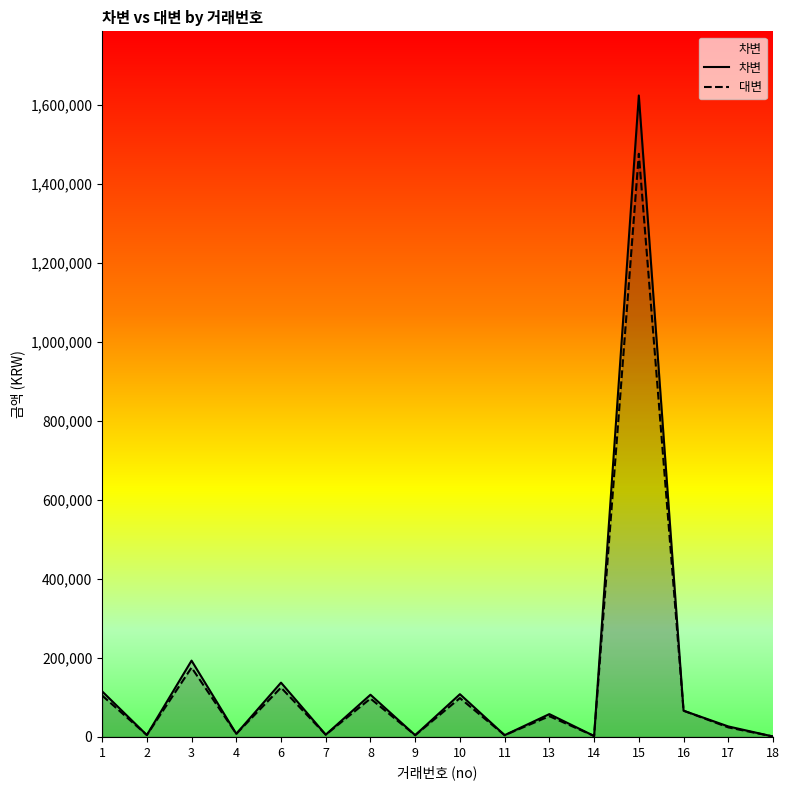

What is the minimum value shown in the chart?

1080